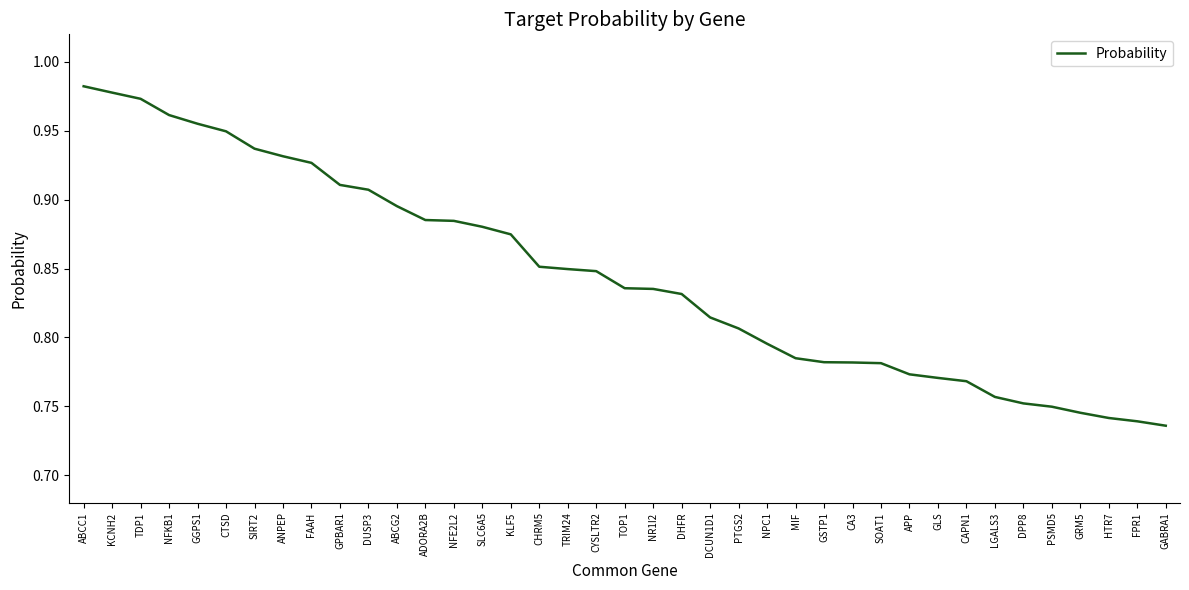

What is the difference between the values at LGALS3 and ABCG2?

0.1